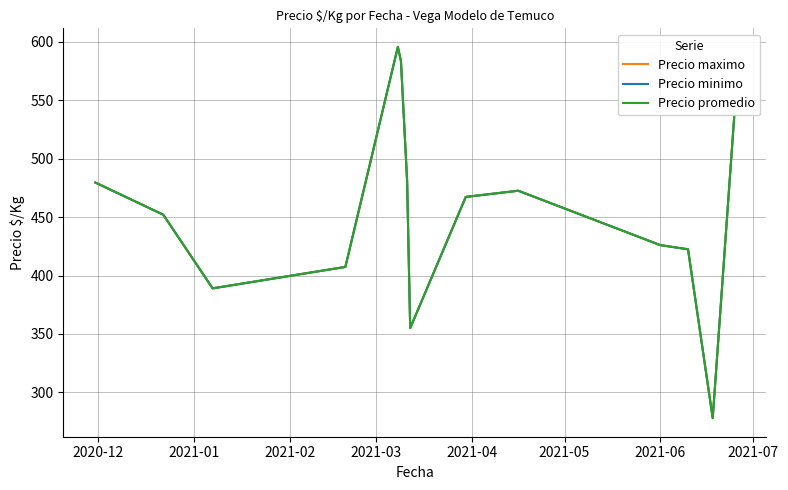

True or false: Precio promedio and Precio minimo intersect in this chart.

False